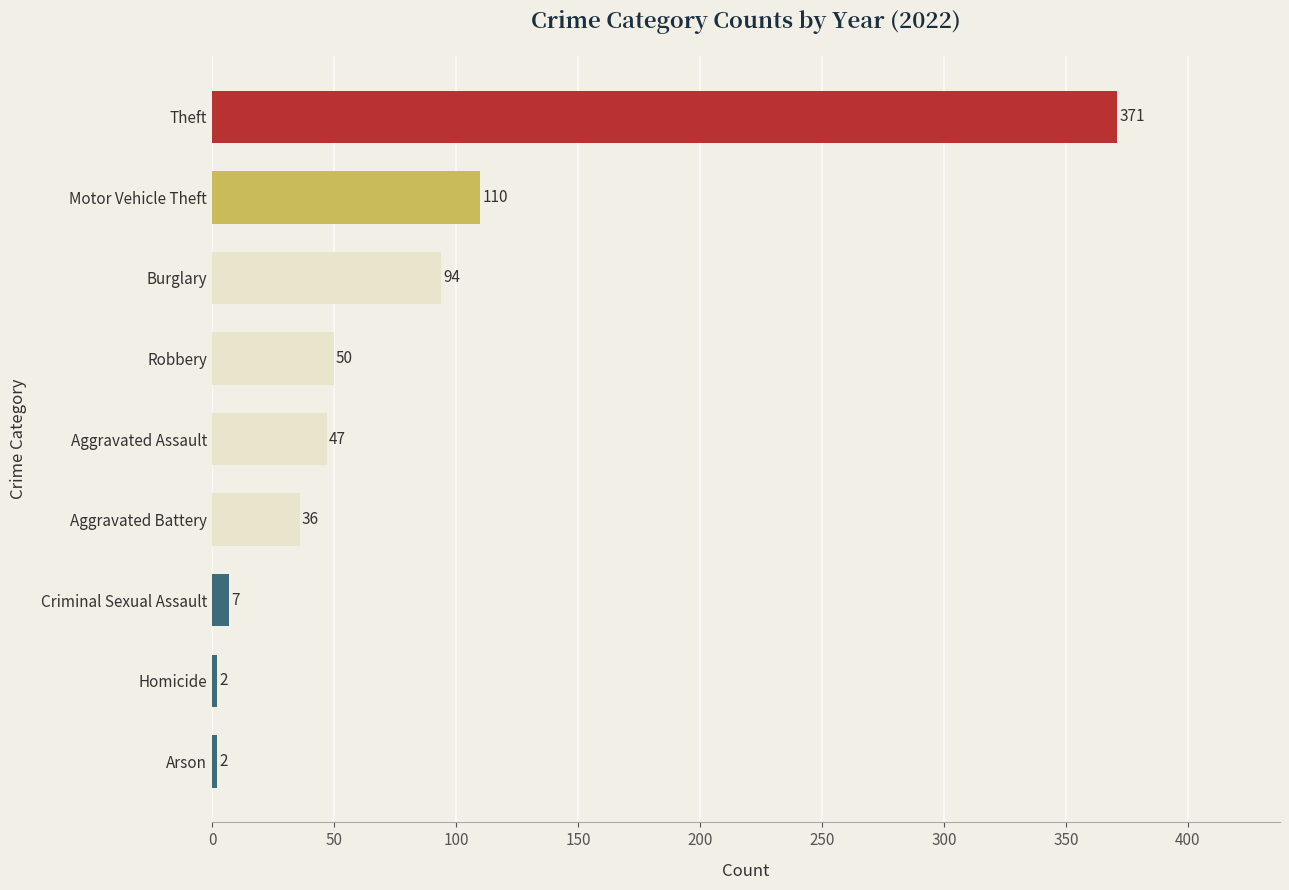

Reading bottom to top, what are all the values shown in this chart?

2	2	7	36	47	50	94	110	371